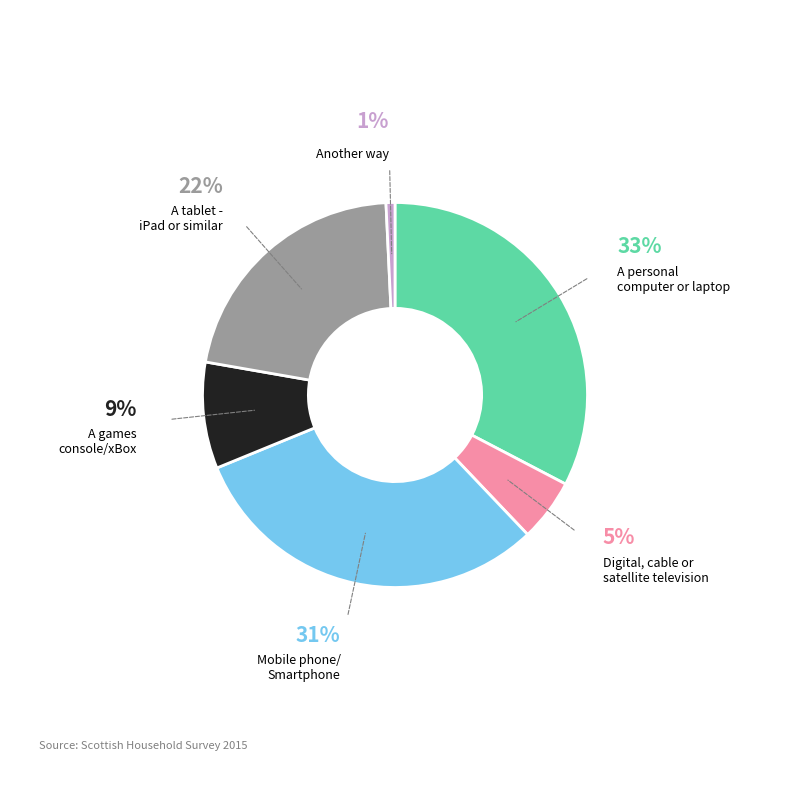

Does any single category account for the majority?

No